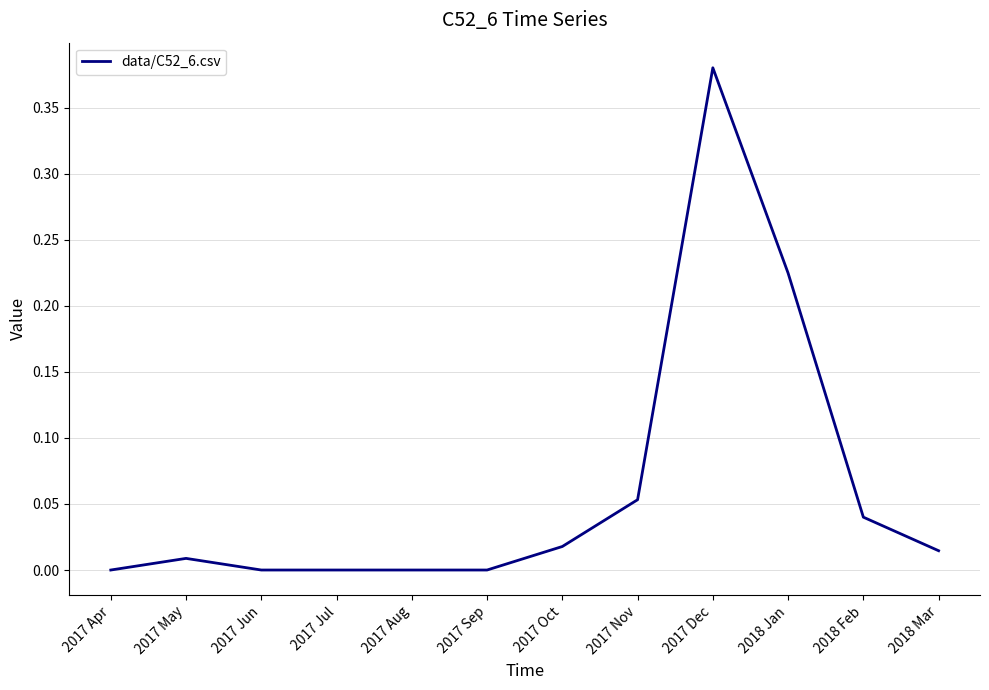

True or false: the data shows 0.0 at 2017 Apr.

True